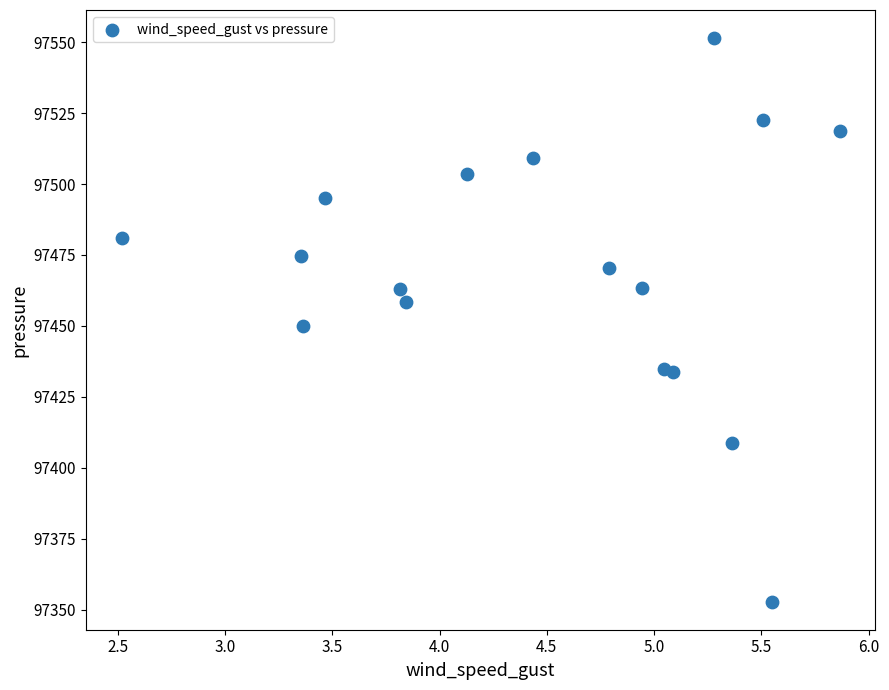

What is the range of X values (max minus min)?

3.3